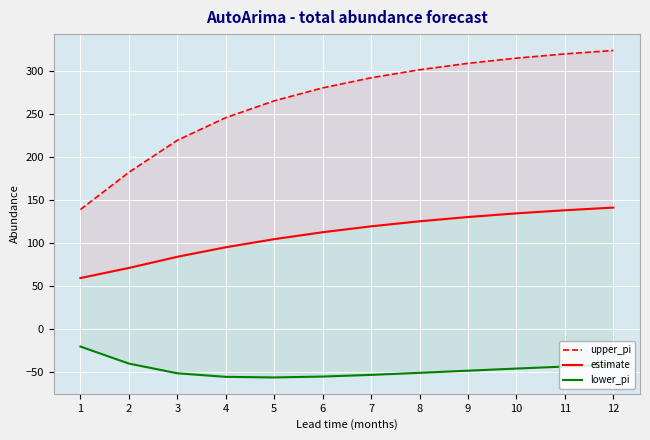

True or false: estimate and upper_pi cross at least once.

False